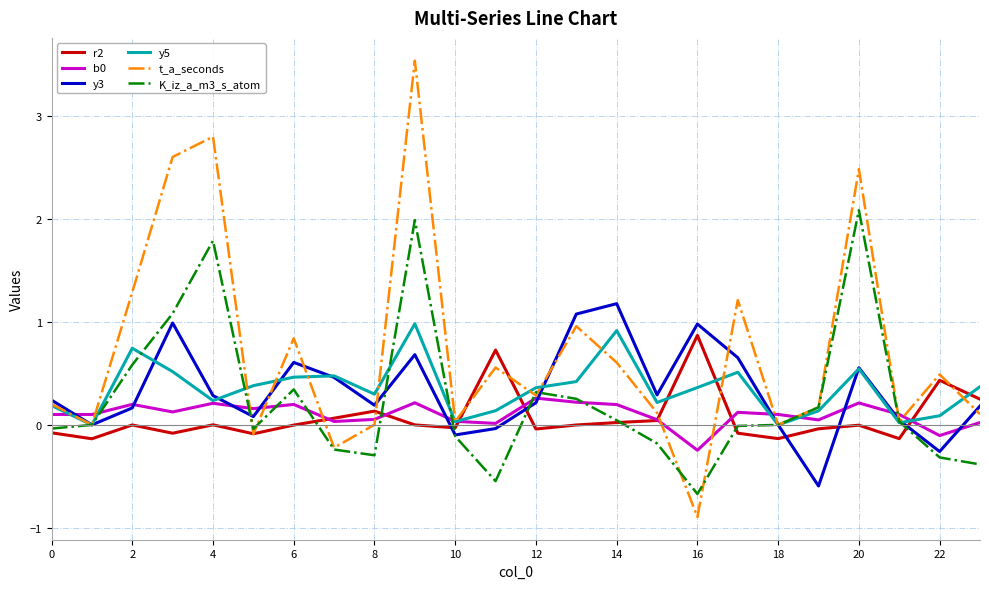

Which series has the largest total across all categories?

t_a_seconds